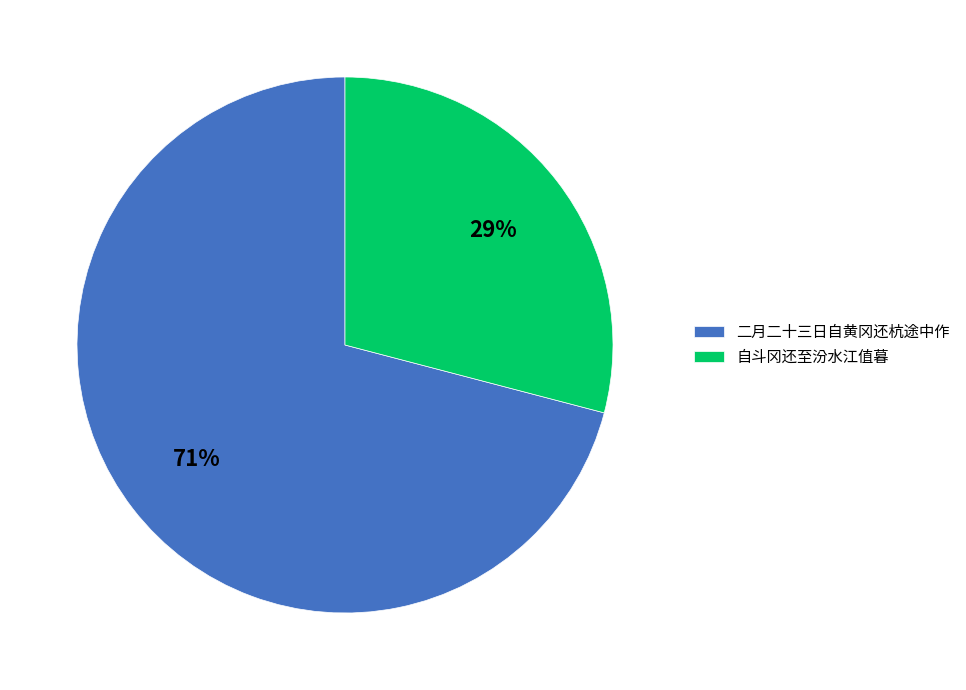

Is the sum of 自斗冈还至汾水江值暮 and 二月二十三日自黄冈还杭途中作 greater than half?

Yes